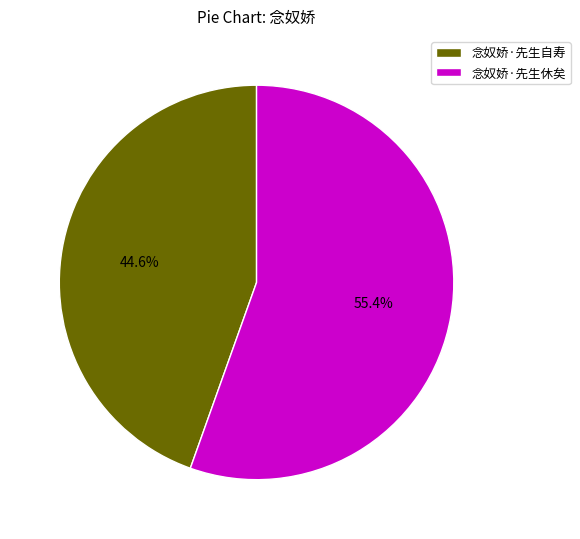

What is the smallest slice in the pie chart?

念奴娇·先生自寿